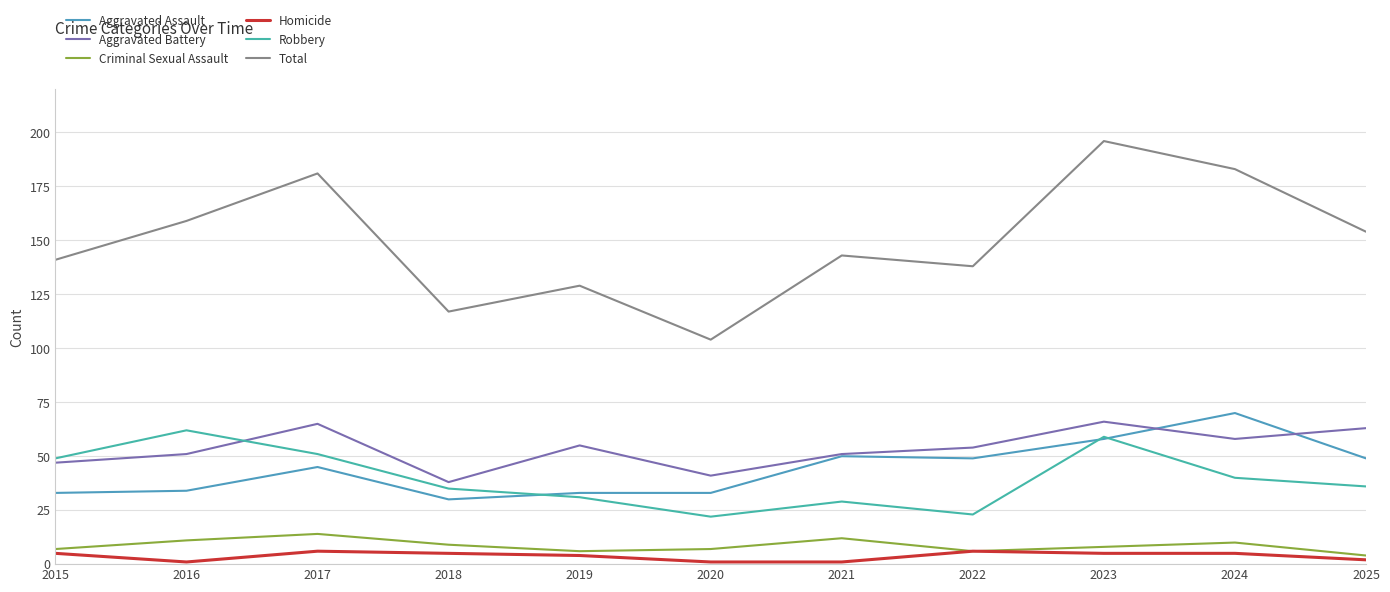

Is it true that Aggravated Assault equals 15 at 2019?

False